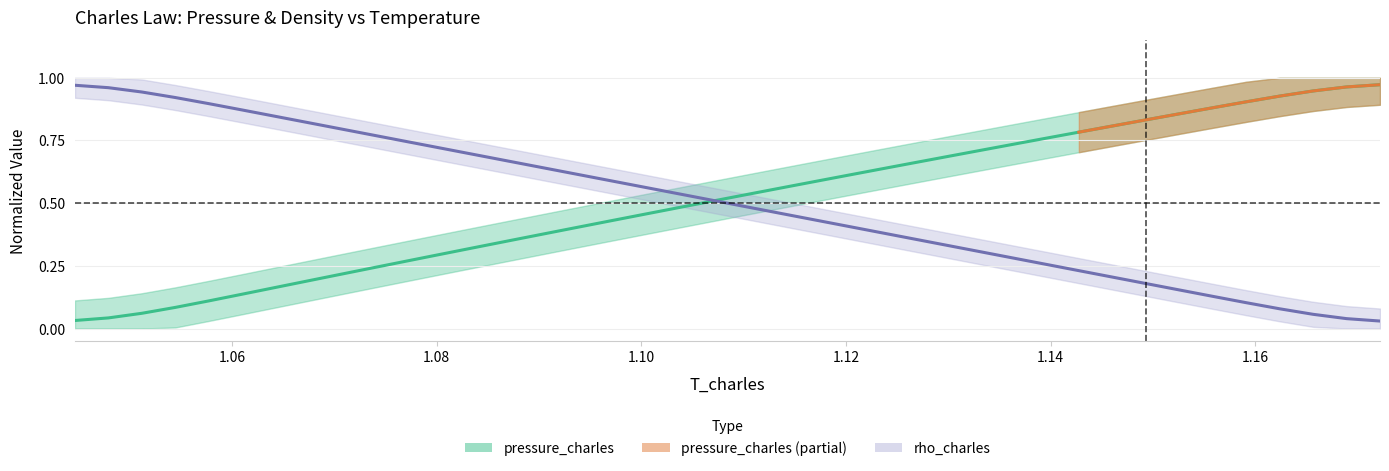

True or false: T_charles has more than 2 interior local peaks.

False